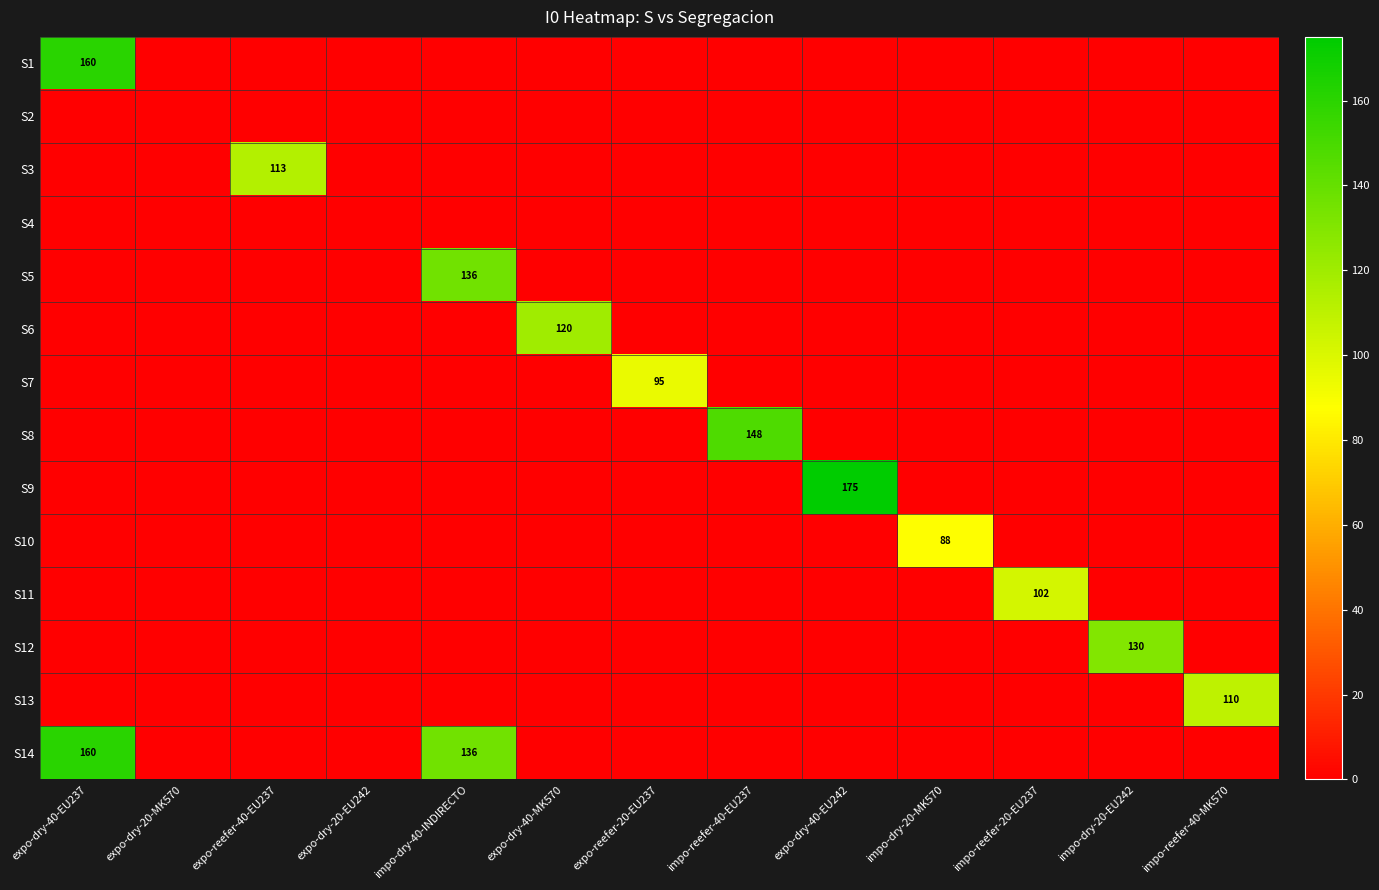

True or false: S9 has a value of 175 at expo-dry-40-EU242.

True